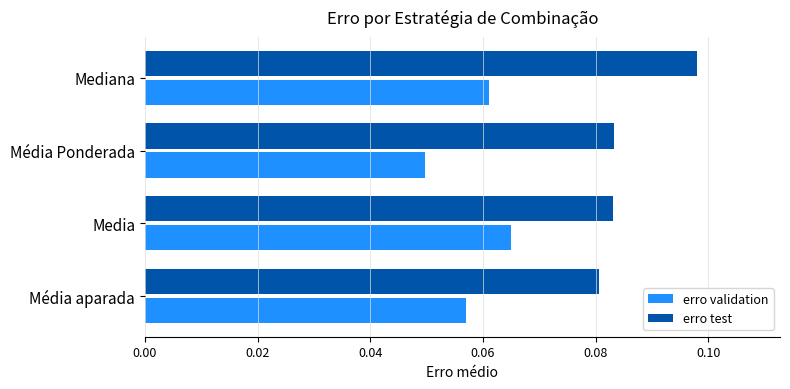

Which series has the largest total across all categories?

erro test